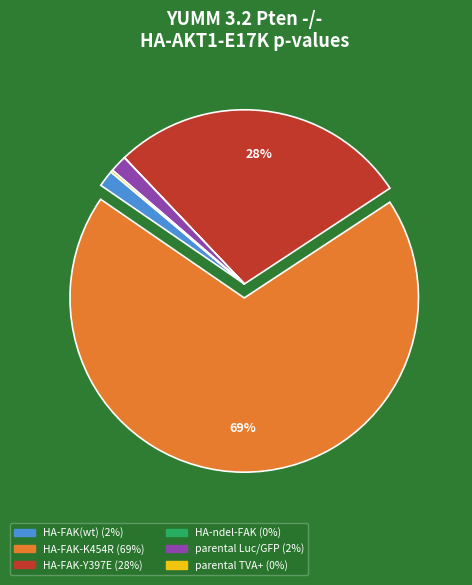

Which slice is the largest?

HA-FAK-K454R